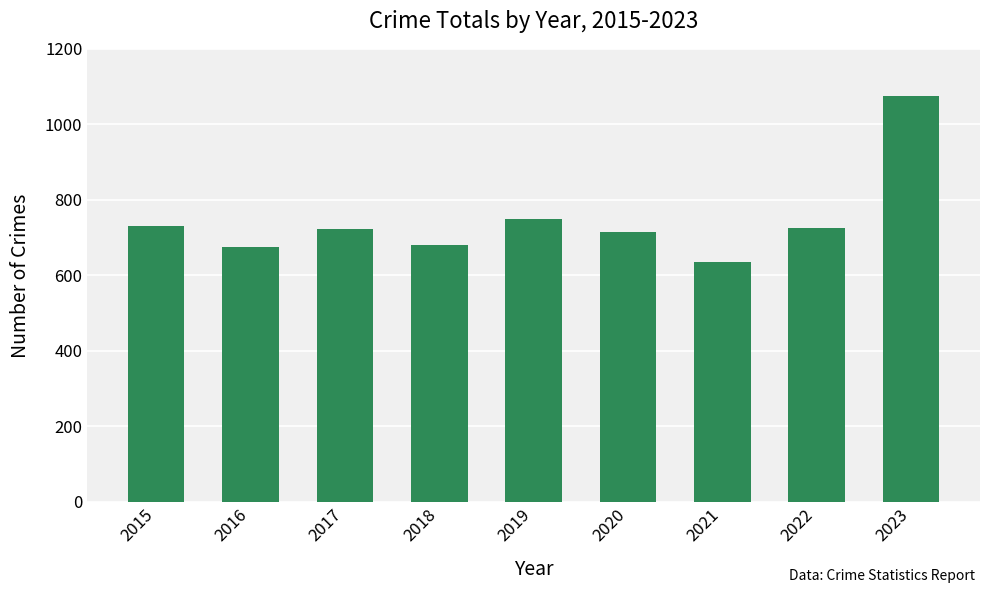

What is the difference between the maximum and minimum values?

440